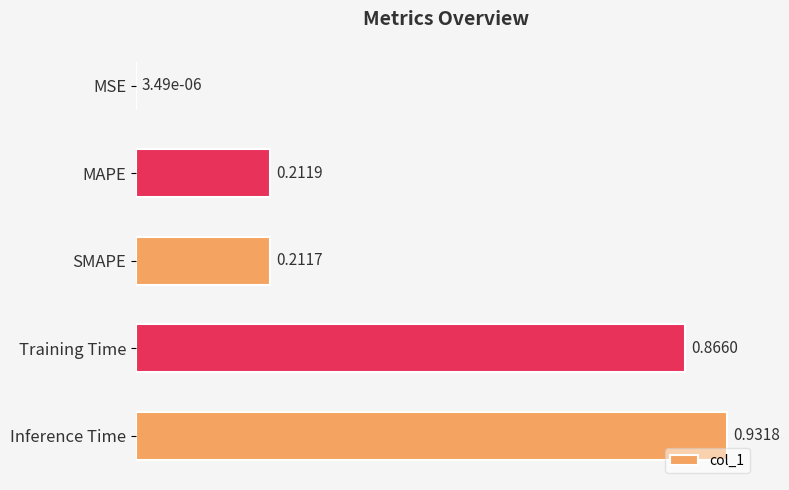

What is the sum of the values at SMAPE and MAPE?

0.4